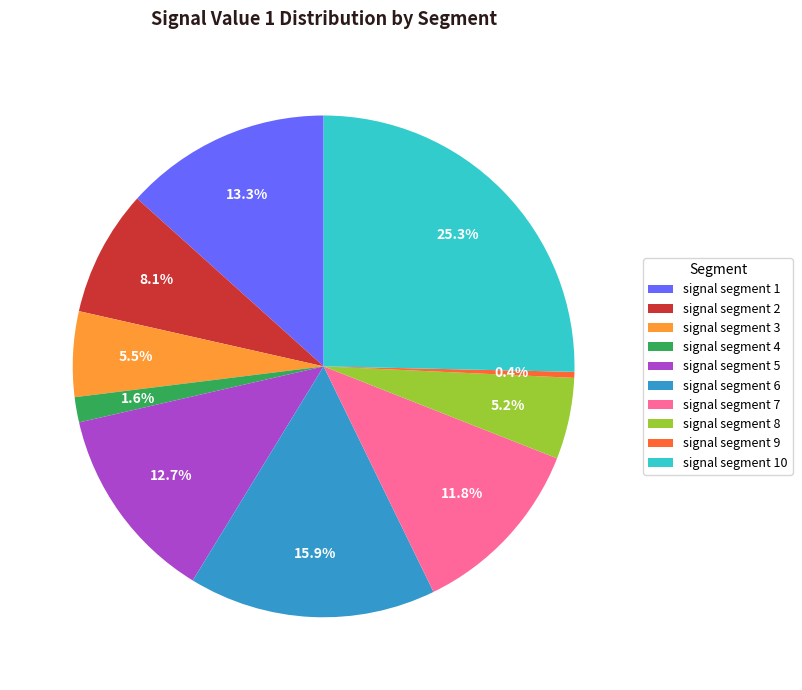

Which has a higher value, signal segment 9 or signal segment 10?

signal segment 10